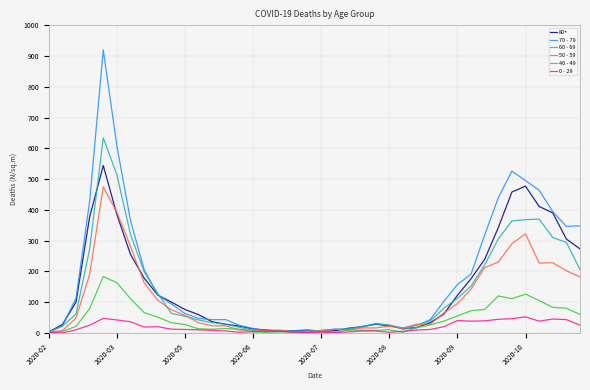

What is the maximum value shown in the chart?

920